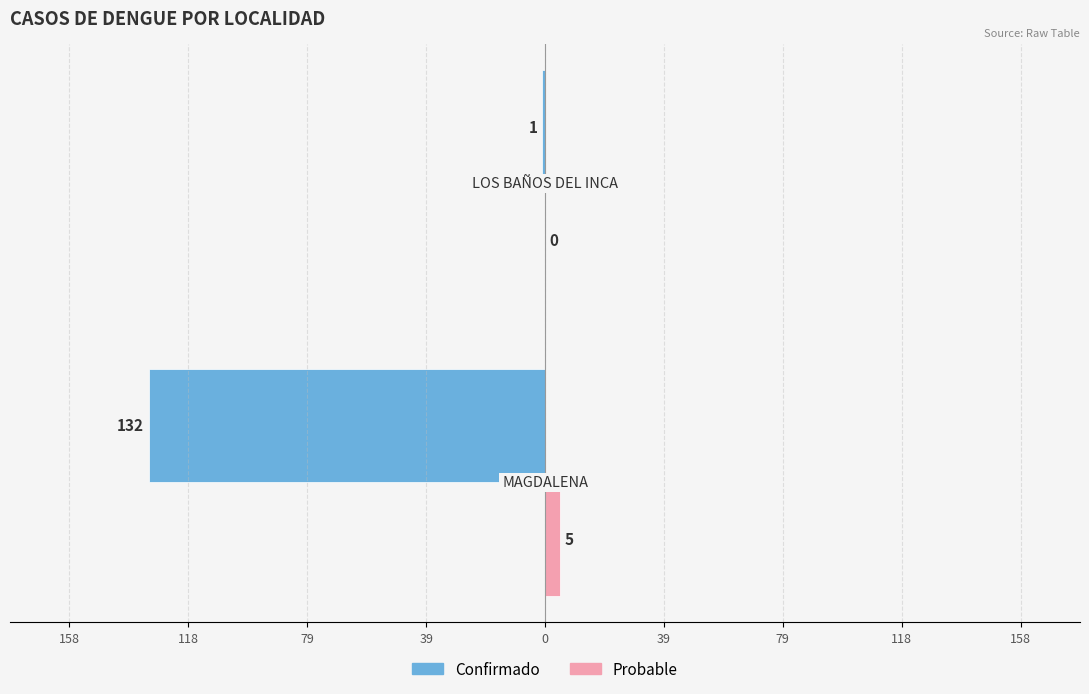

How many bars are there in total?

4